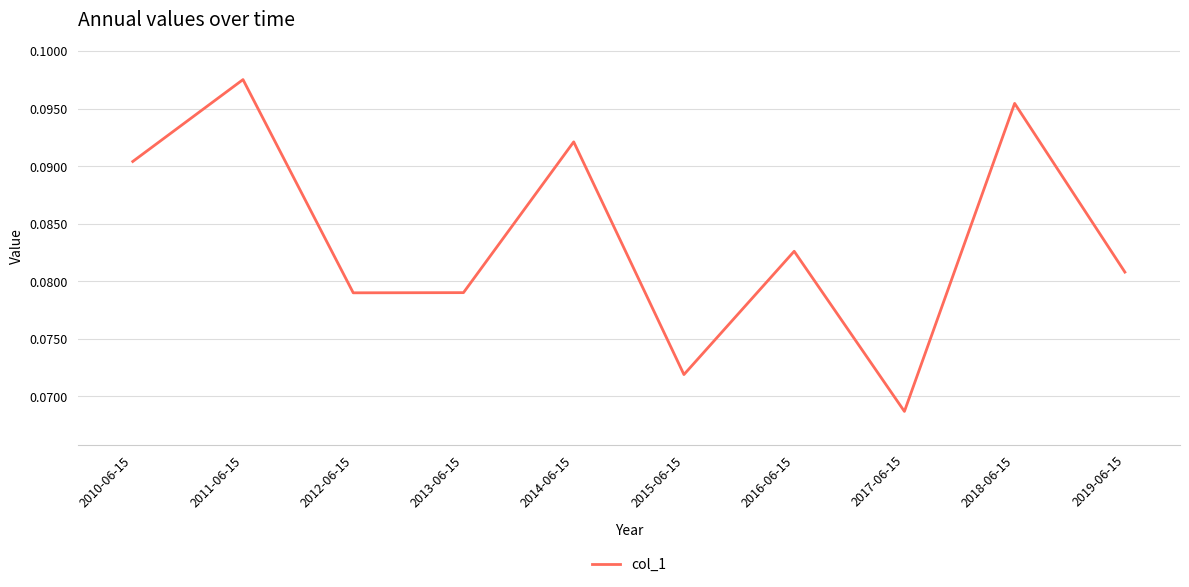

Between 2011-06-15 and 2017-06-15, which is larger?

2011-06-15